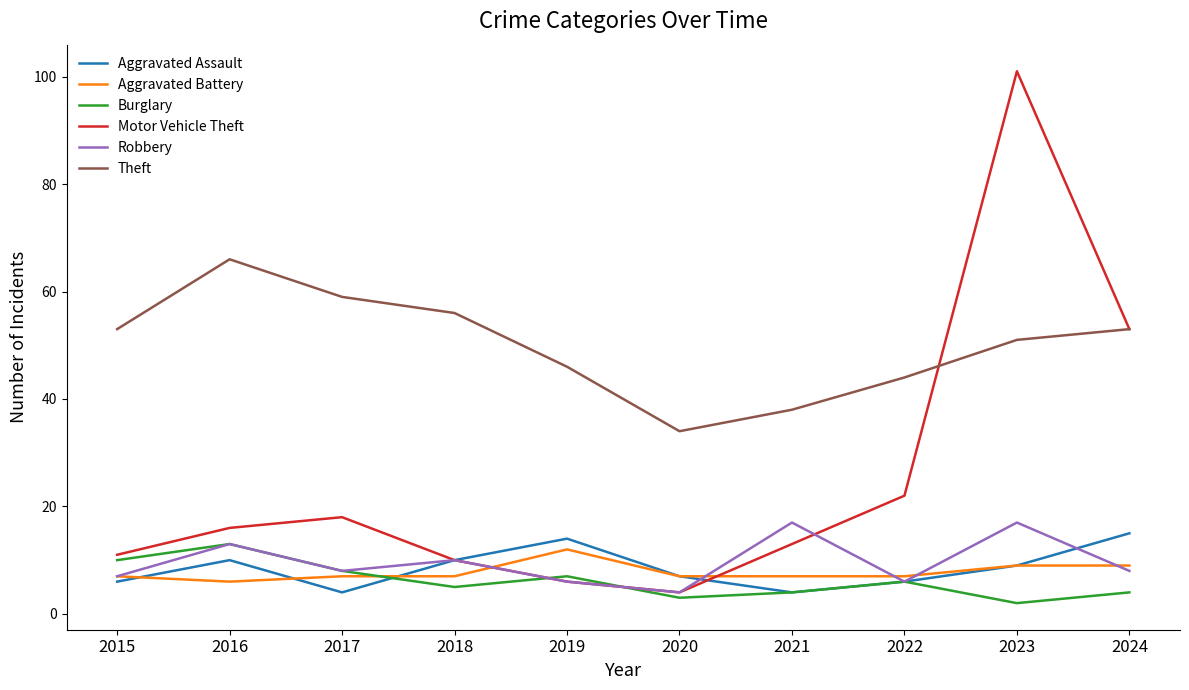

Does the chart display data point markers on the line(s)?

No